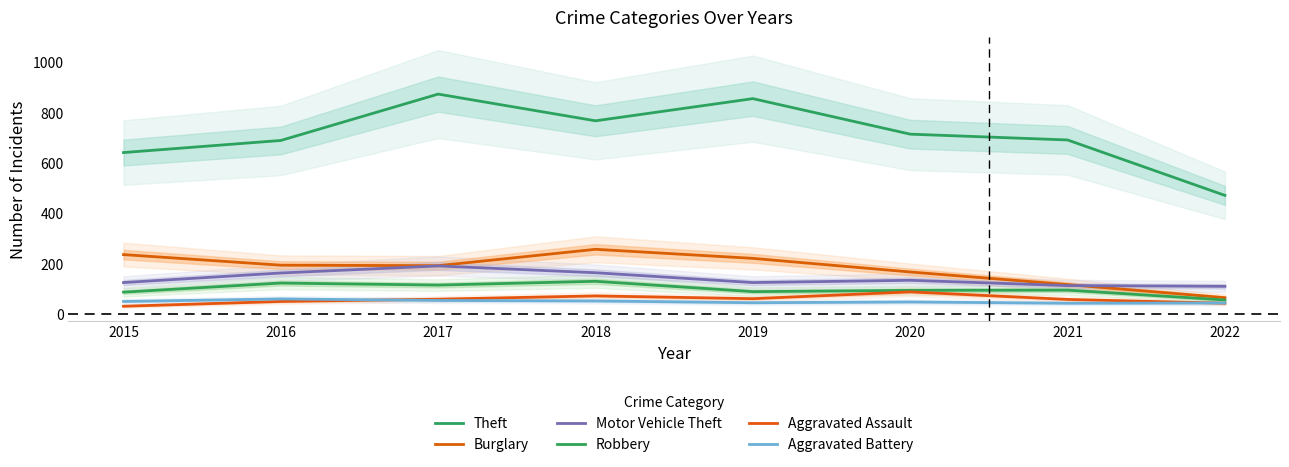

At which category is the sum across all series the highest?

2017